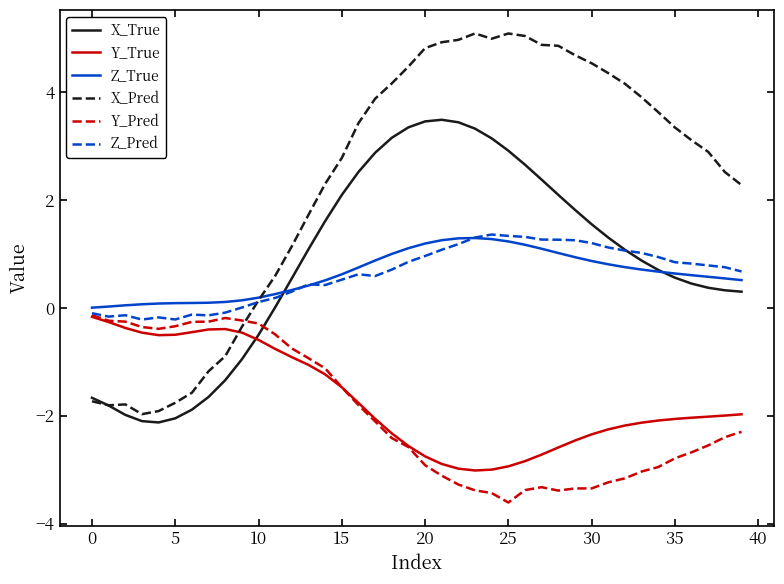

Which series has the widest spread of values?

X_Pred